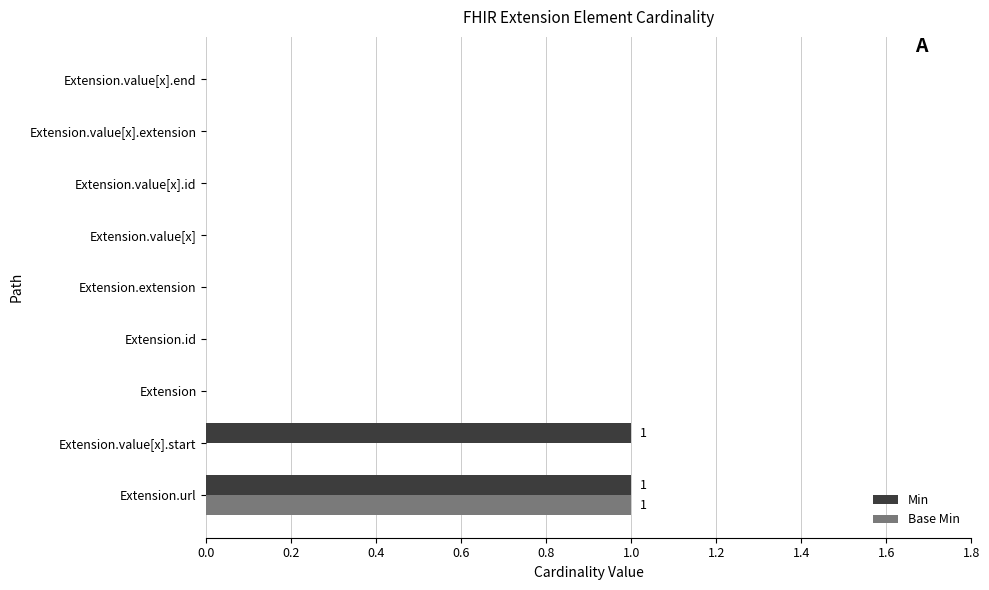

Is the value of Min at Extension.value[x].start greater than the value of Base Min at Extension.value[x].id?

Yes